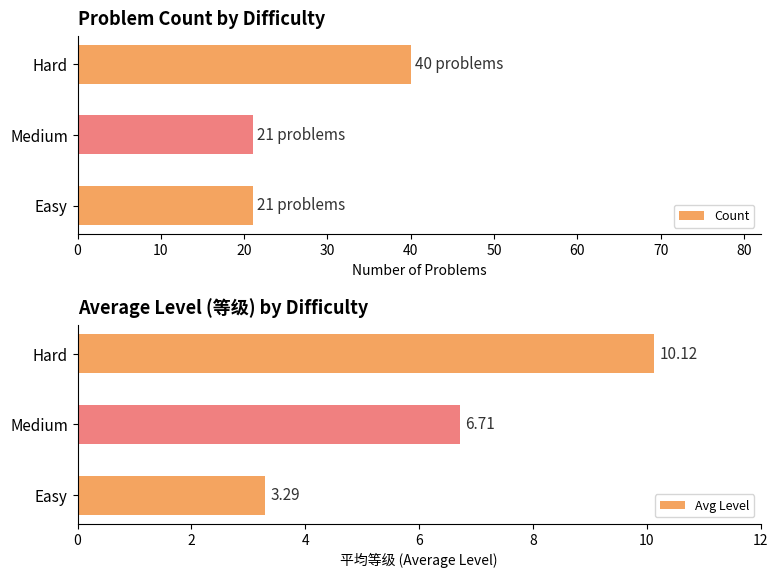

How many Count values are between 21 and 40?

3